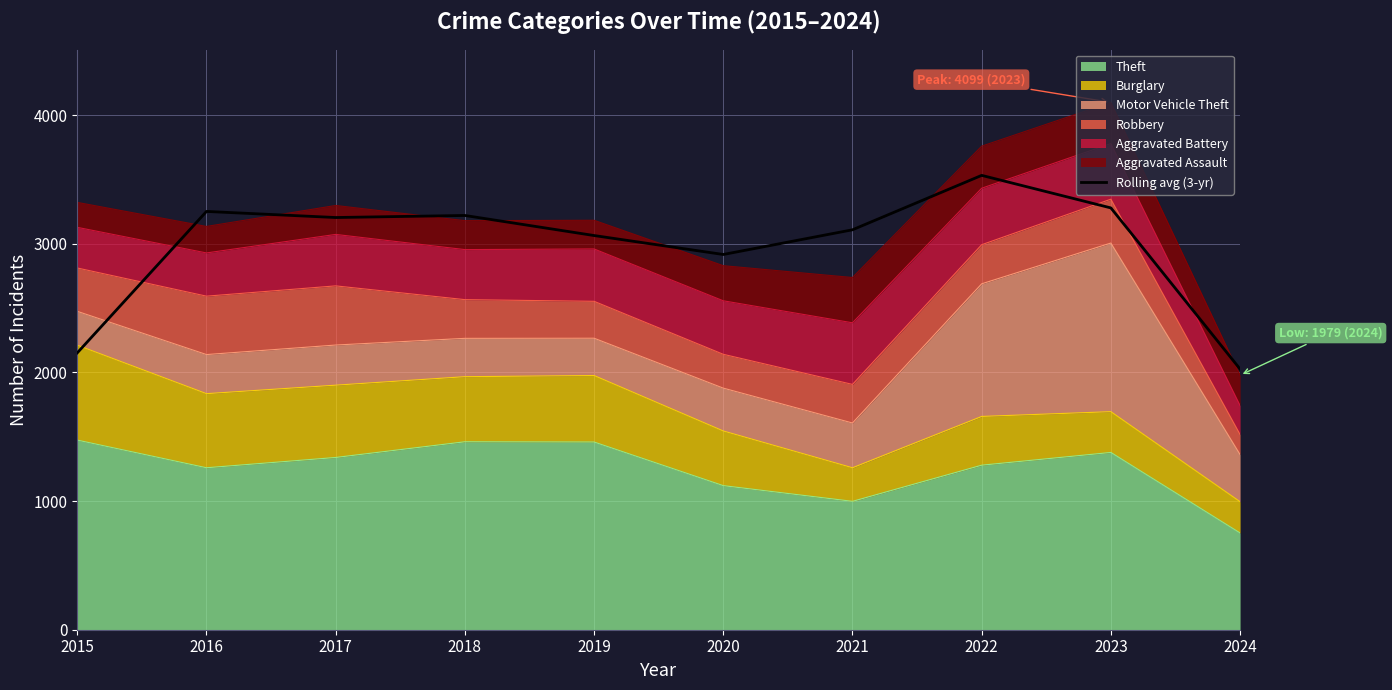

List the labels in order of value, largest first.

2022, 2023, 2016, 2018, 2017, 2021, 2019, 2020, 2015, 2024